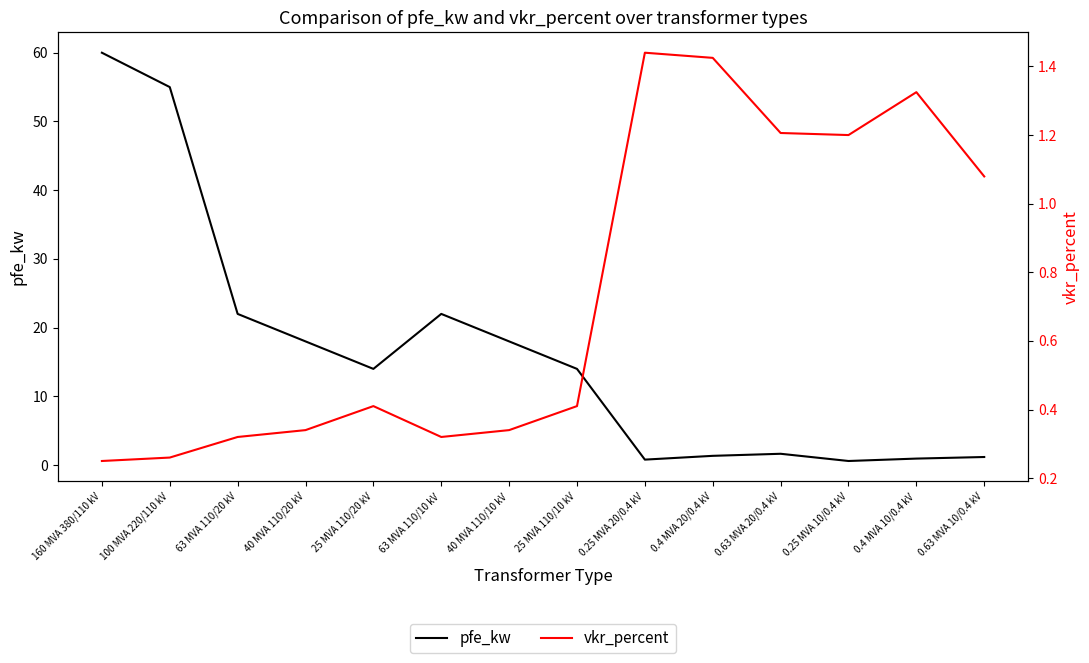

At which label is pfe_kw closest to 30?

63 MVA 110/20 kV